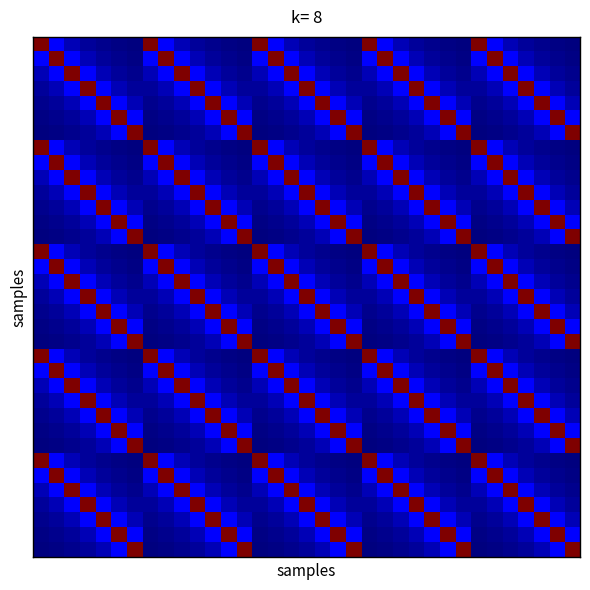

At which category does the chart reach its minimum across all series?

6